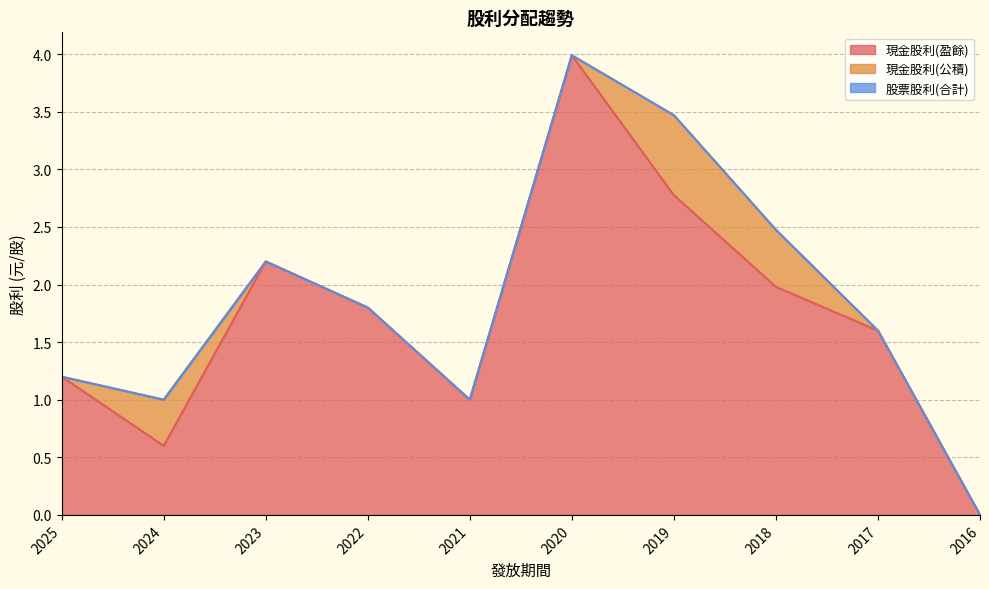

Does the chart have visible grid lines?

Yes